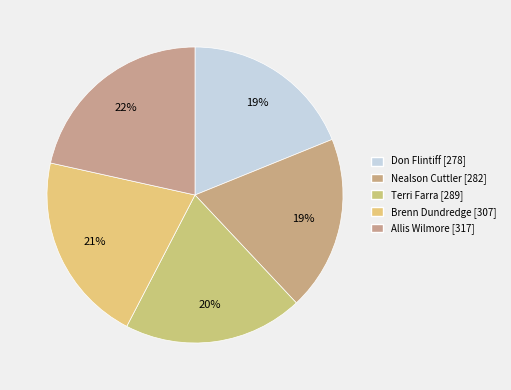

To the nearest percent, what is the average slice percentage?

20%